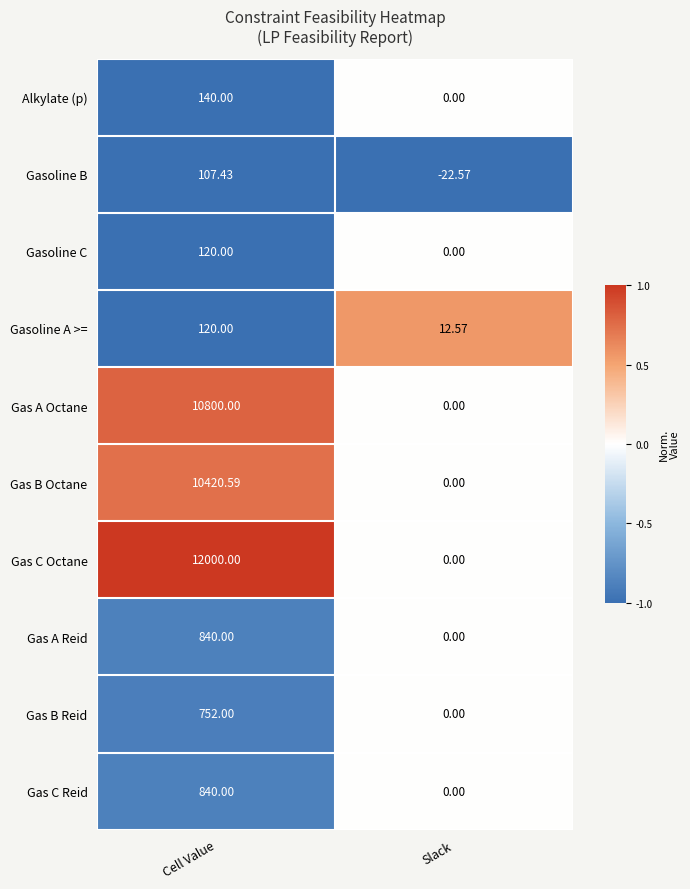

Which series has the largest total across all categories?

Gas C Octane